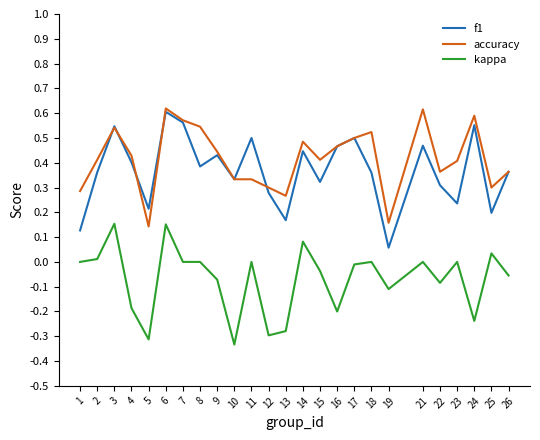

At which label is f1 closest to 0?

19